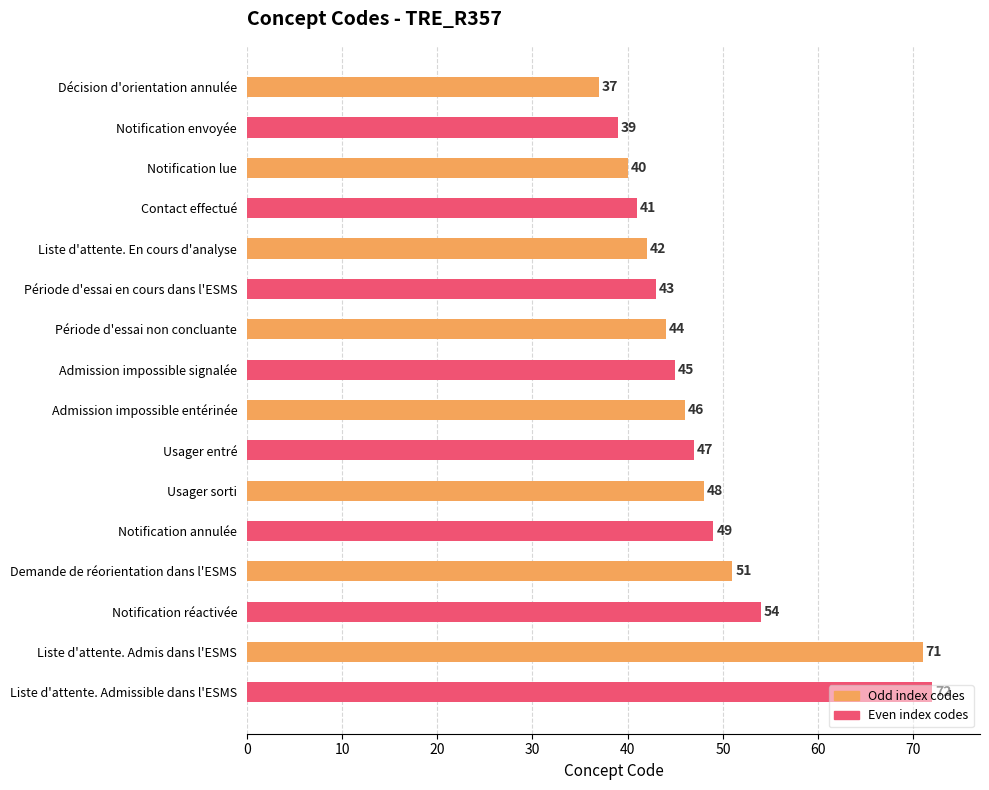

True or false: the data shows 14 at Demande de réorientation dans l'ESMS.

False